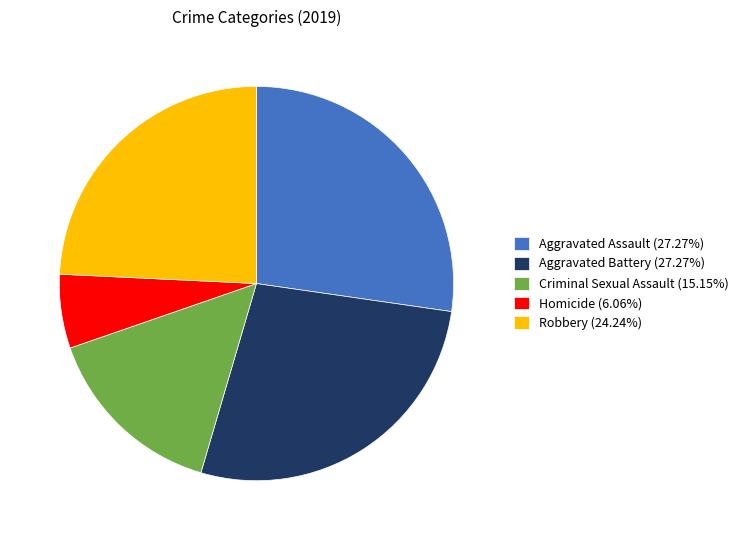

Do Robbery and Aggravated Battery together represent more than half of the pie?

Yes